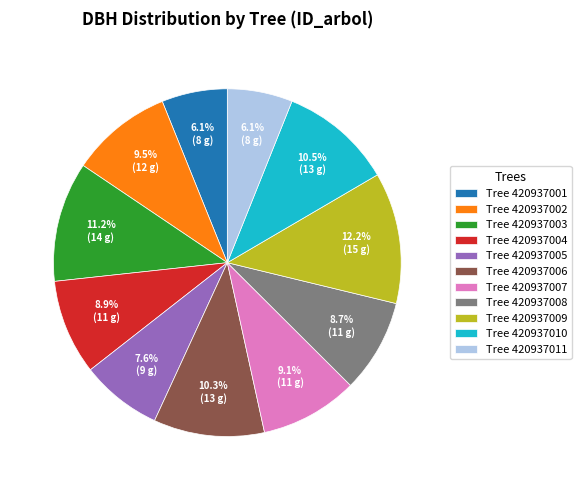

Is there any slice that represents more than half of the pie?

No